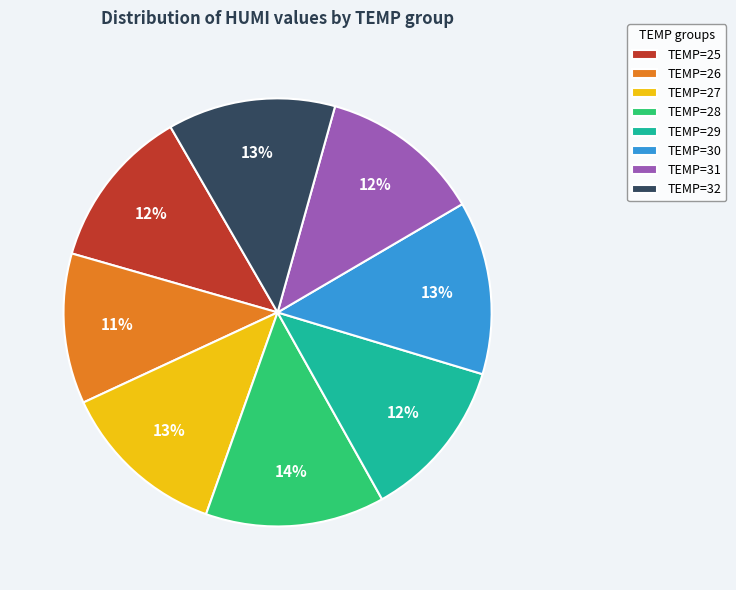

To the nearest percent, what is the combined percentage of TEMP=31 and TEMP=28?

26%